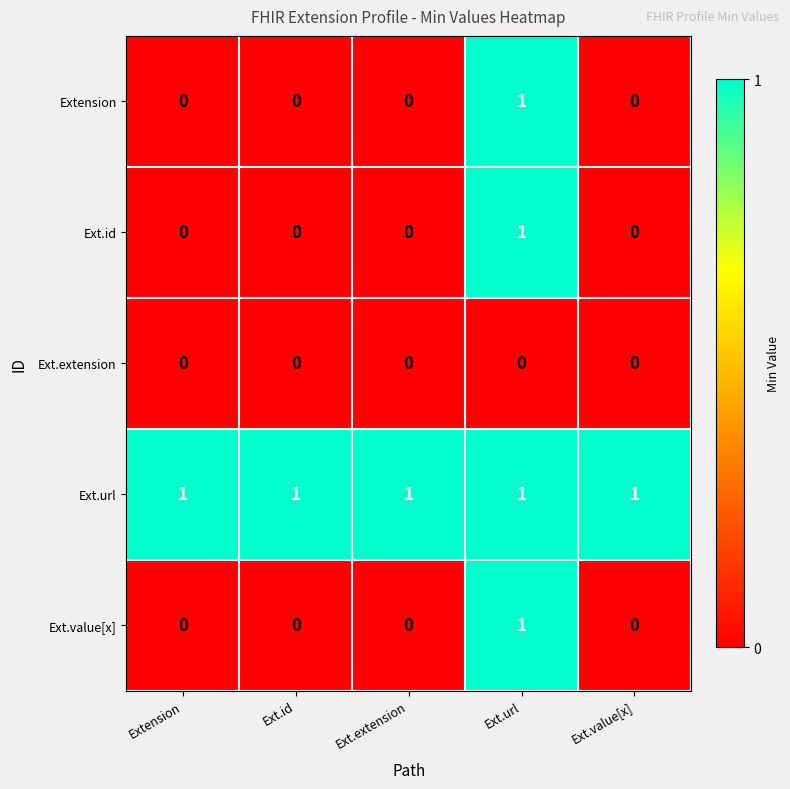

Which series has the largest total across all categories?

Ext.url